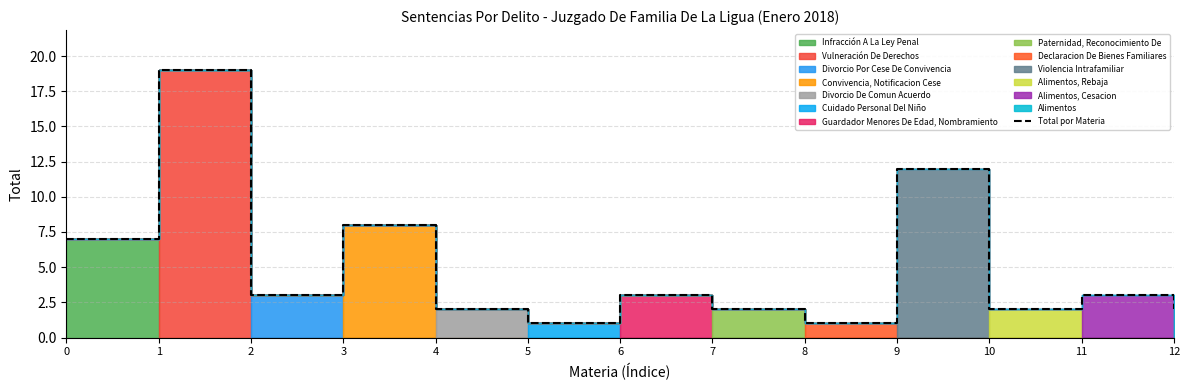

What is the ratio of the value at 4 to the value at 7?

1.0